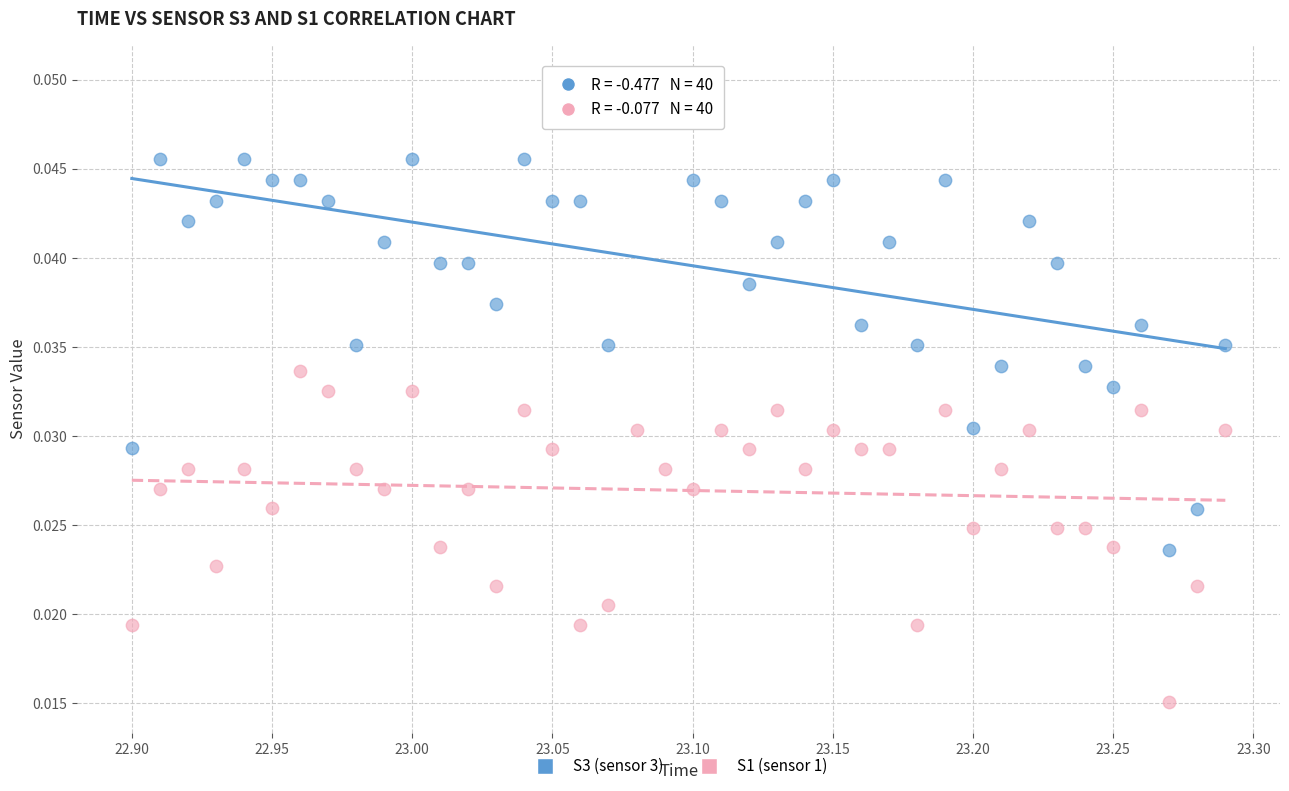

Across all data points, what is the range of X values (max minus min)?

0.4